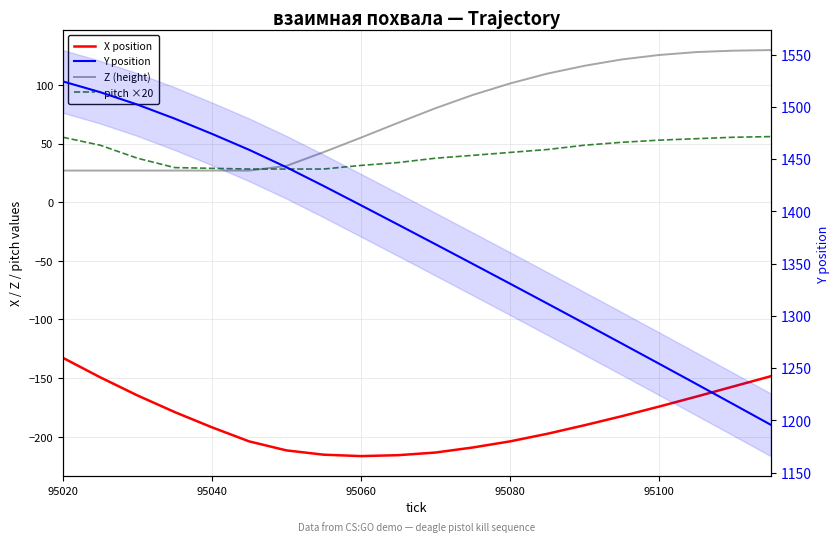

Count the number of data series in this chart.

4